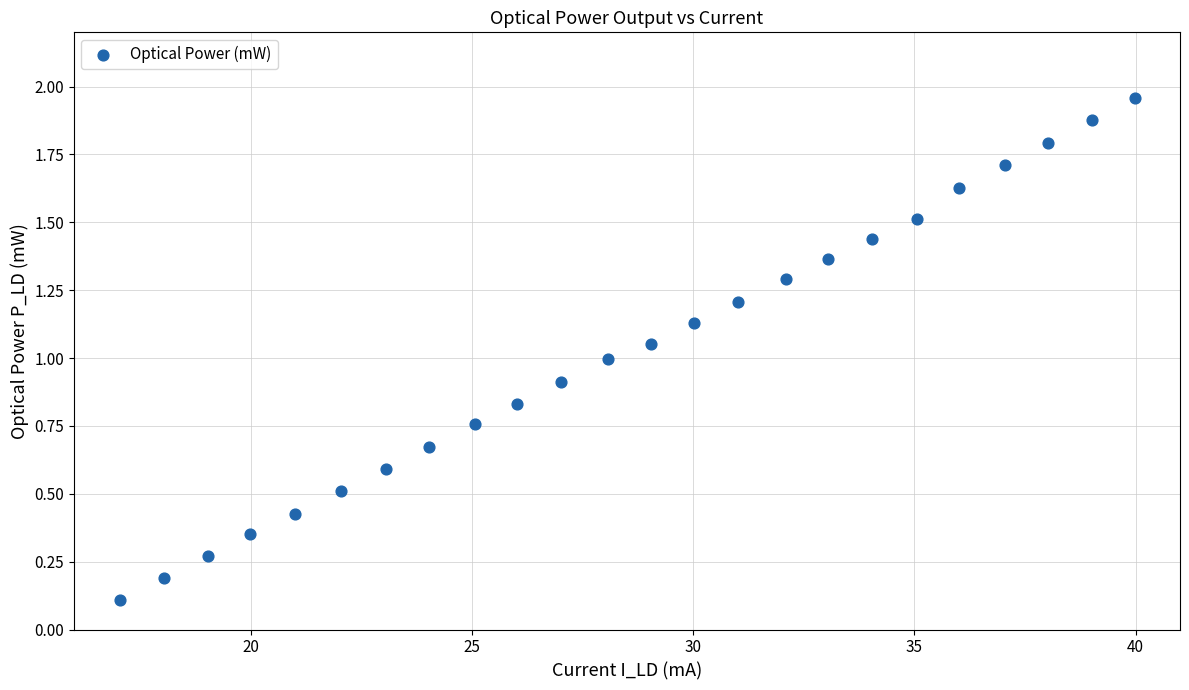

What is the range of X values (max minus min)?

22.9